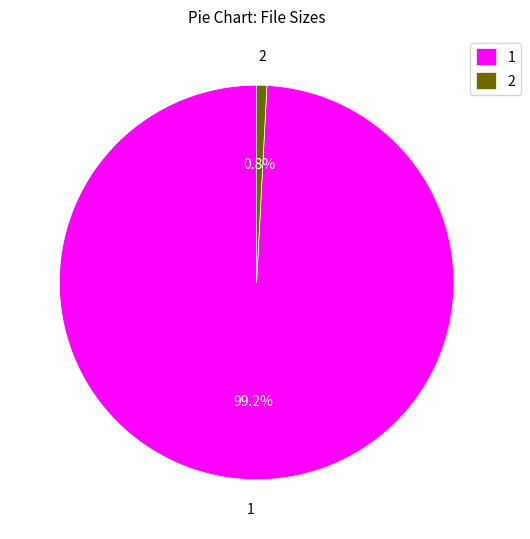

What is the majority slice?

1